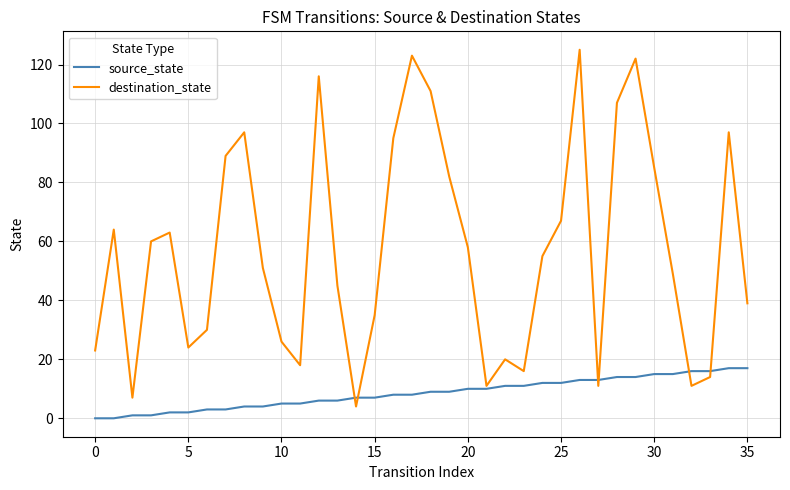

Rank the series by their average value, from highest to lowest.

destination_state, source_state